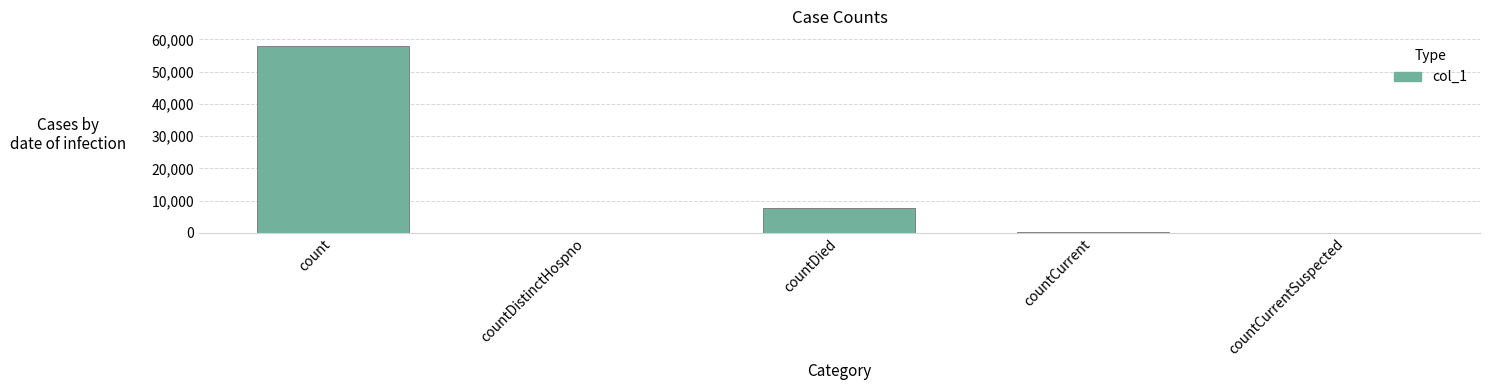

Which category has the highest value across all series?

count